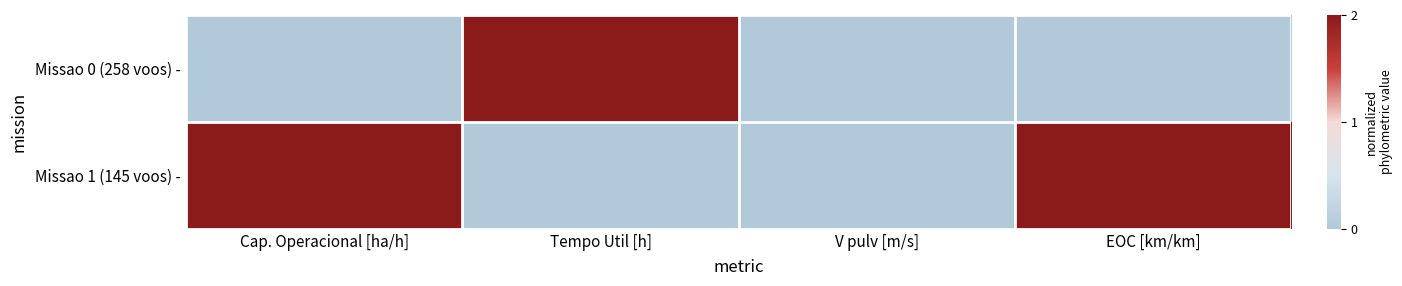

Reading left to right, transcribe all the data shown in this chart.

Missao 0 (258 voos) -: Cap. Operacional [ha/h]=0	Tempo Util [h]=2	V pulv [m/s]=0	EOC [km/km]=0
Missao 1 (145 voos) -: Cap. Operacional [ha/h]=2	Tempo Util [h]=0	V pulv [m/s]=0	EOC [km/km]=2